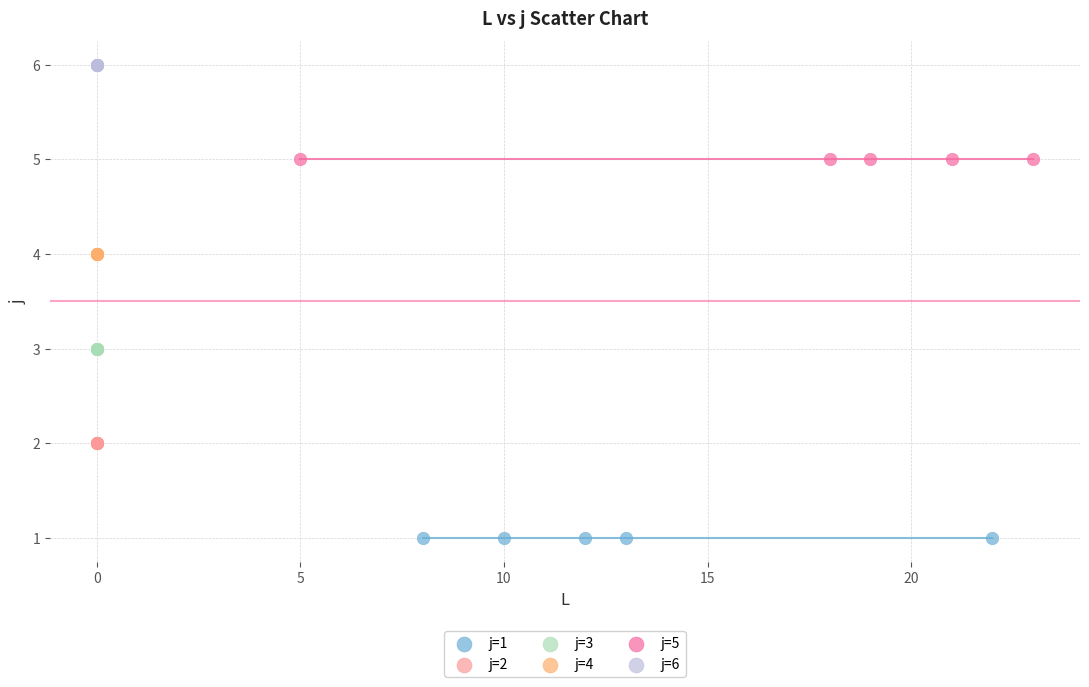

What are all the series names shown in the legend?

j=1, j=2, j=3, j=4, j=5, j=6